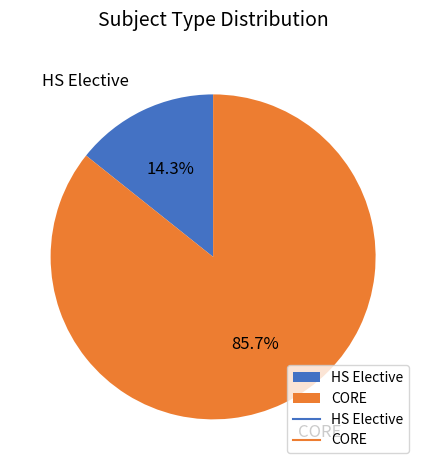

To the nearest percent, what portion does CORE represent?

86%